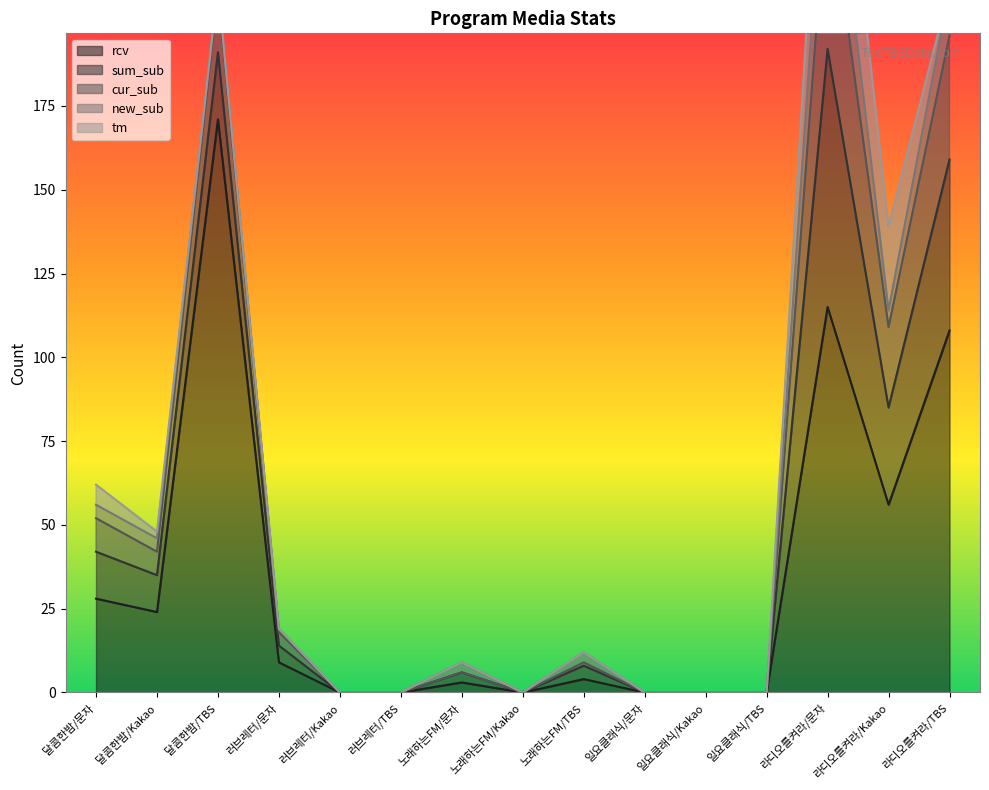

At which label does new_sub reach its peak?

라디오를켜라/문자